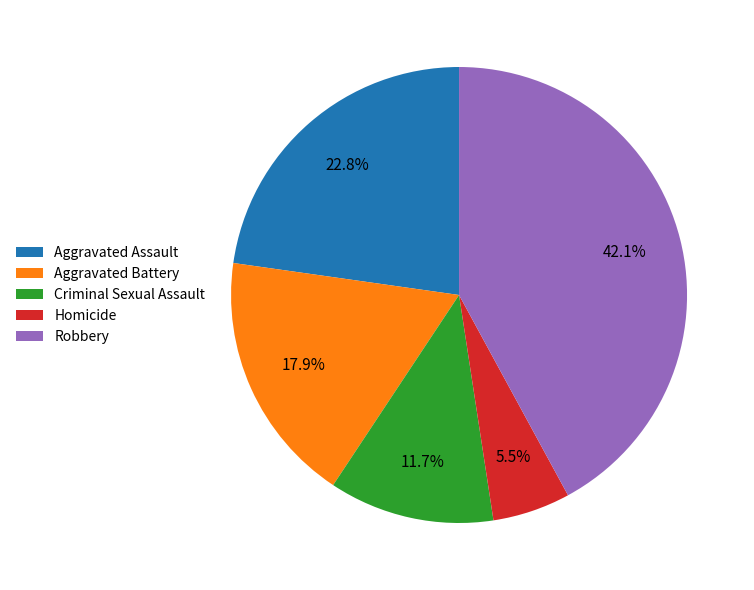

Rank the categories by value from highest to lowest.

Robbery, Aggravated Assault, Aggravated Battery, Criminal Sexual Assault, Homicide